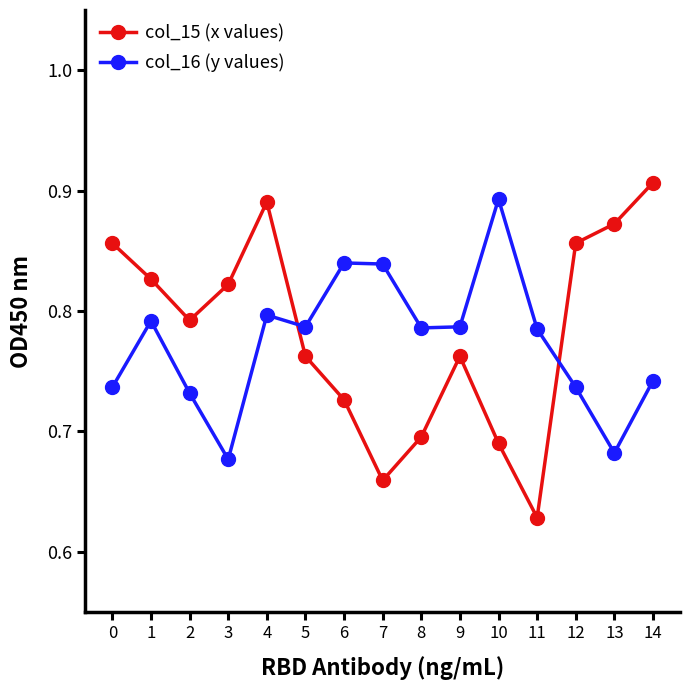

Which category has the highest value in the col_15 (x values) series?

14